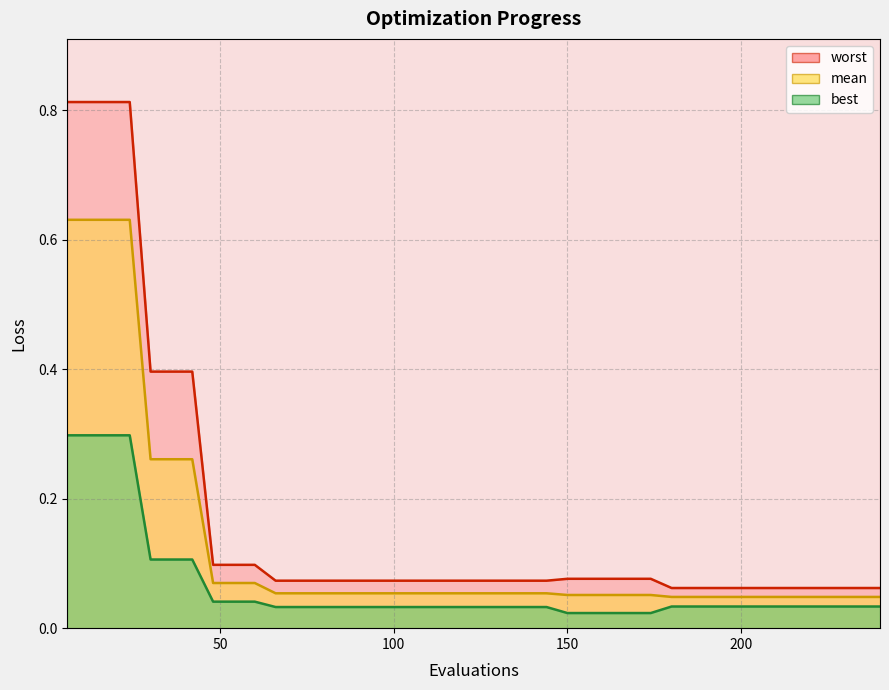

Which category has the highest value in the worst series?

6